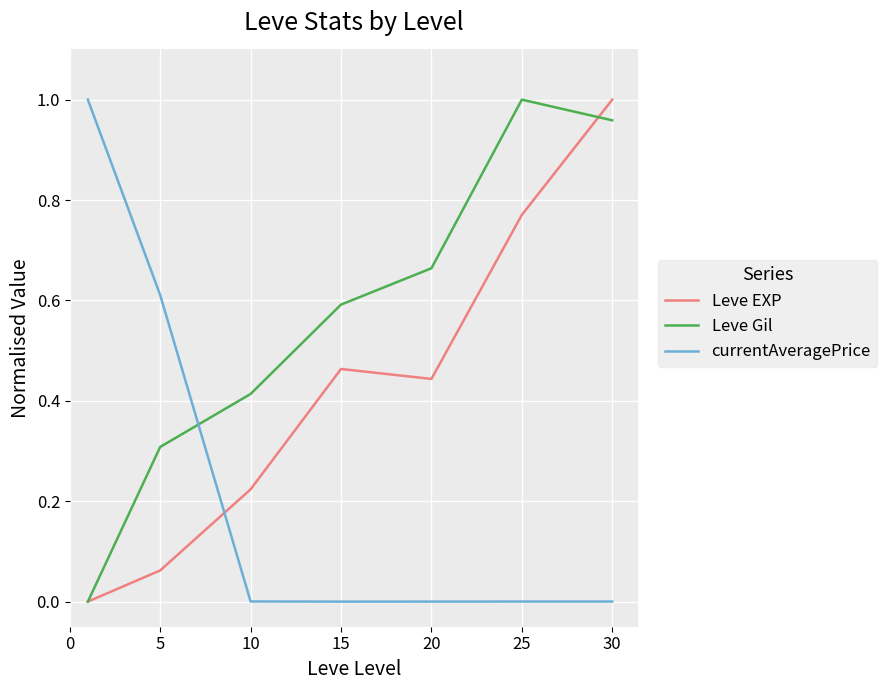

How many times do Leve Gil and currentAveragePrice cross each other?

1